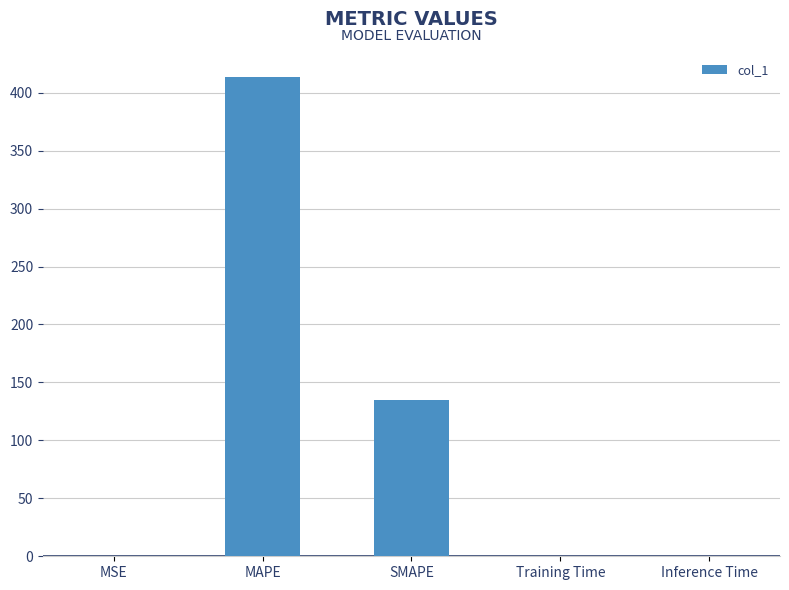

The value at SMAPE is 232.3. True or false?

False